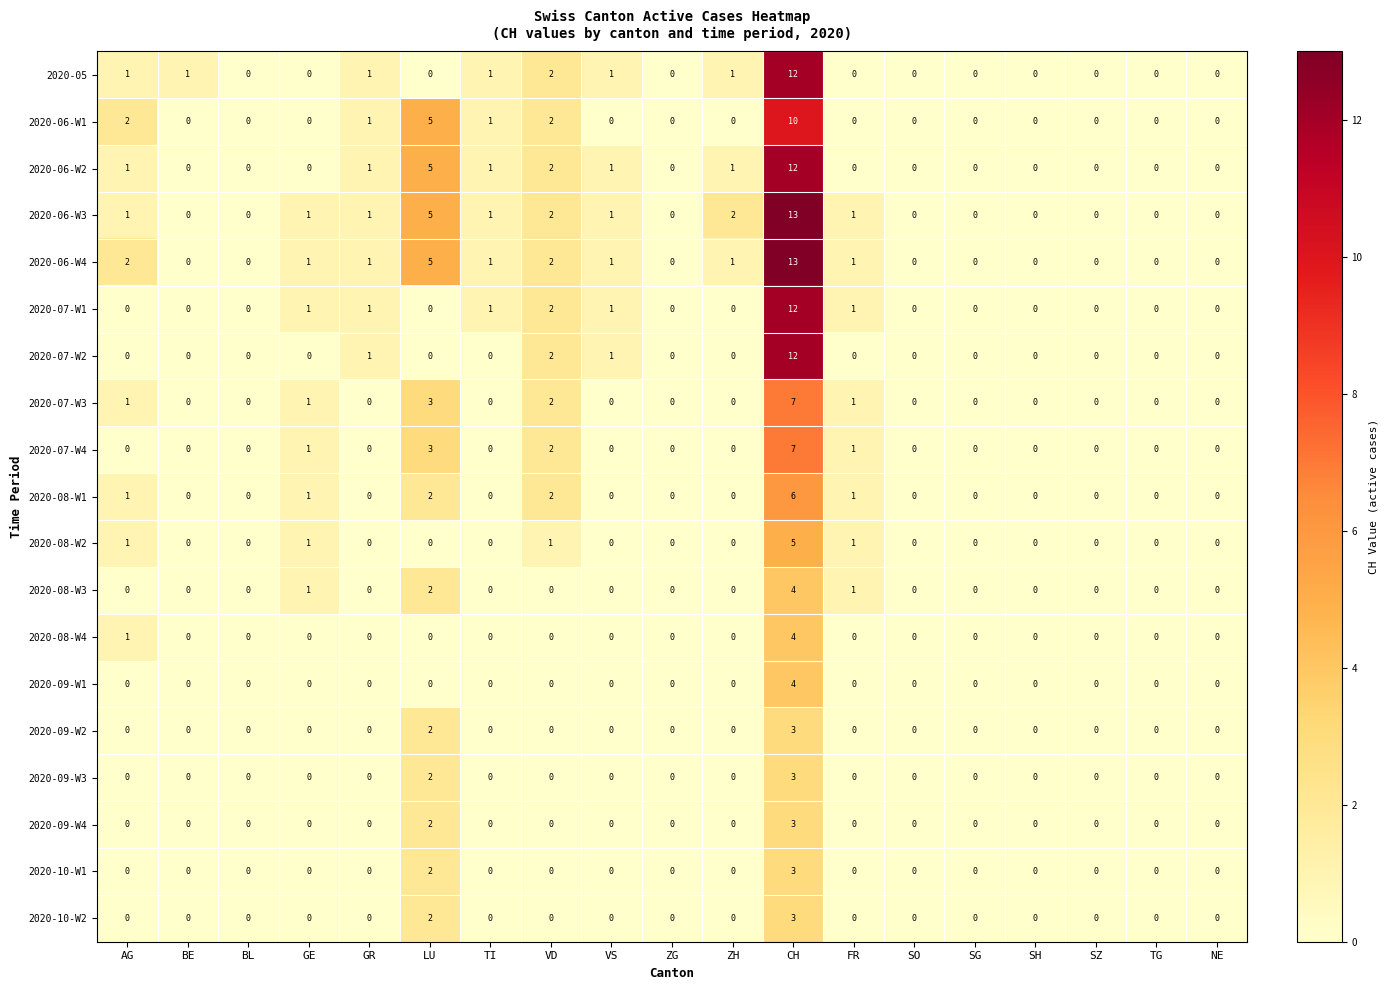

Which series changed the most between BE and NE?

2020-05